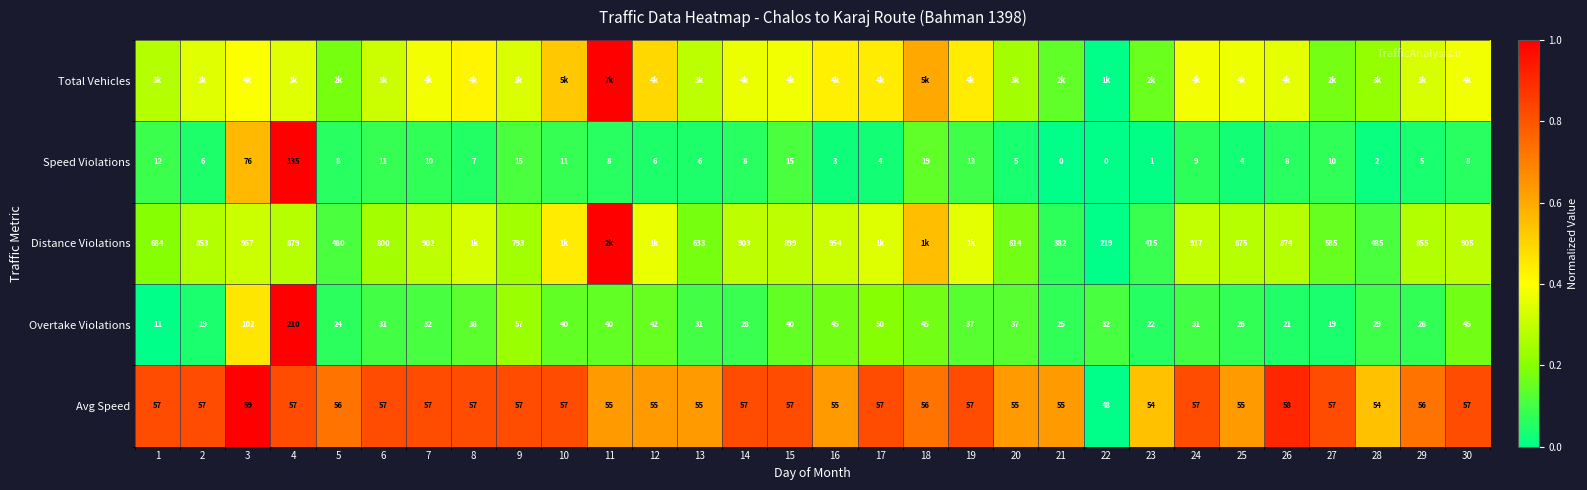

Which has a higher value, 23 or 24?

24